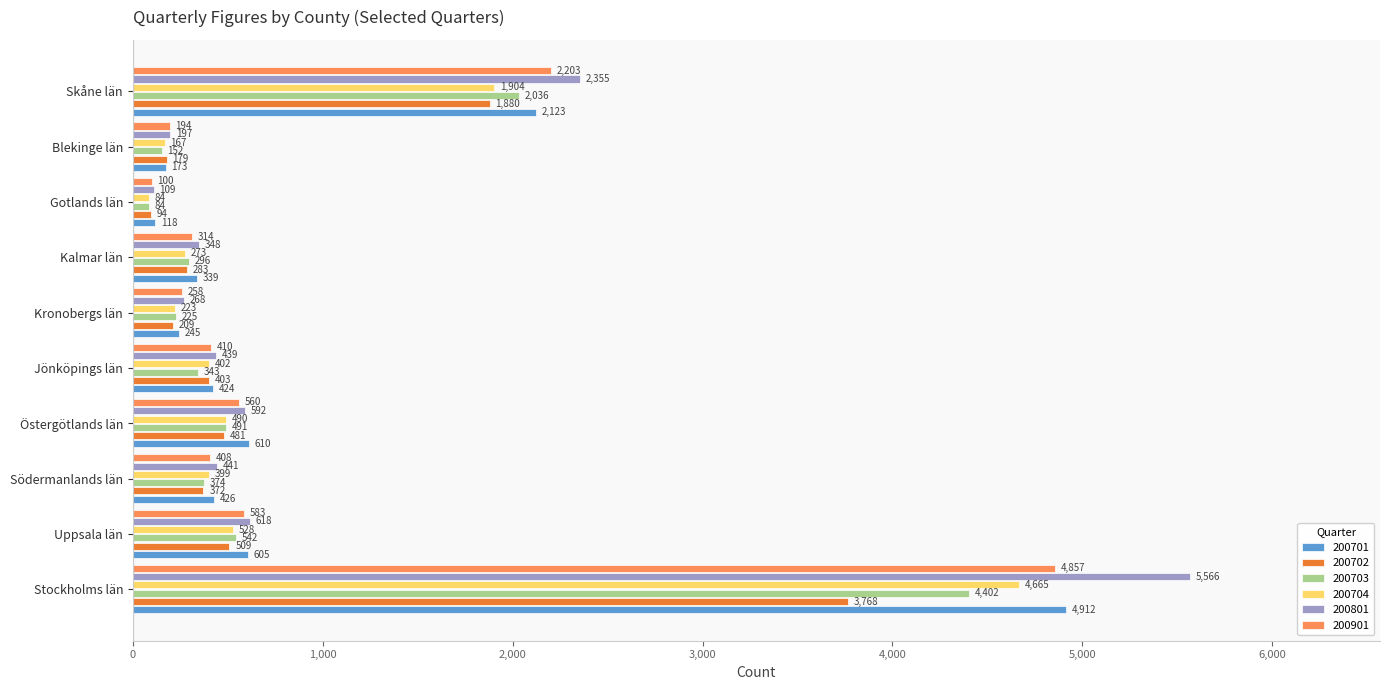

What is the spread (max minus min) of values at Kronobergs län?

59